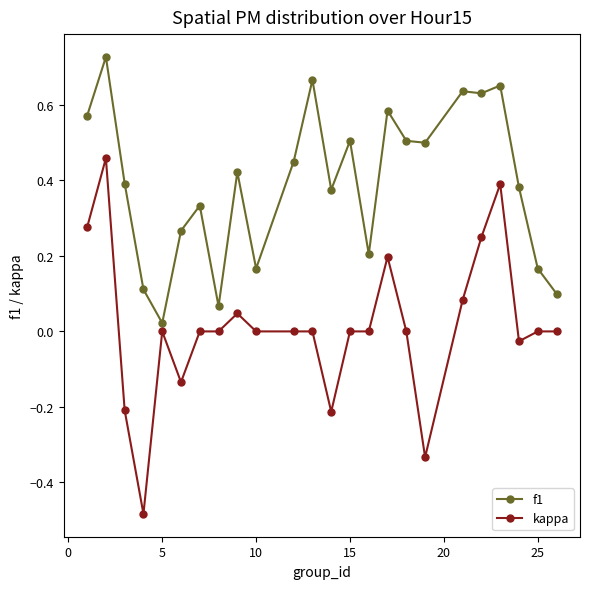

Which series has the largest total across all categories?

f1